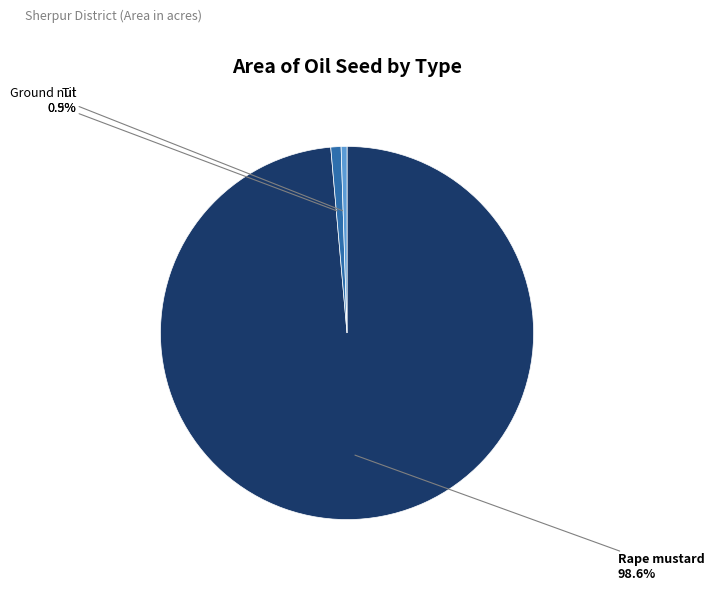

How many slices are in this pie chart?

3